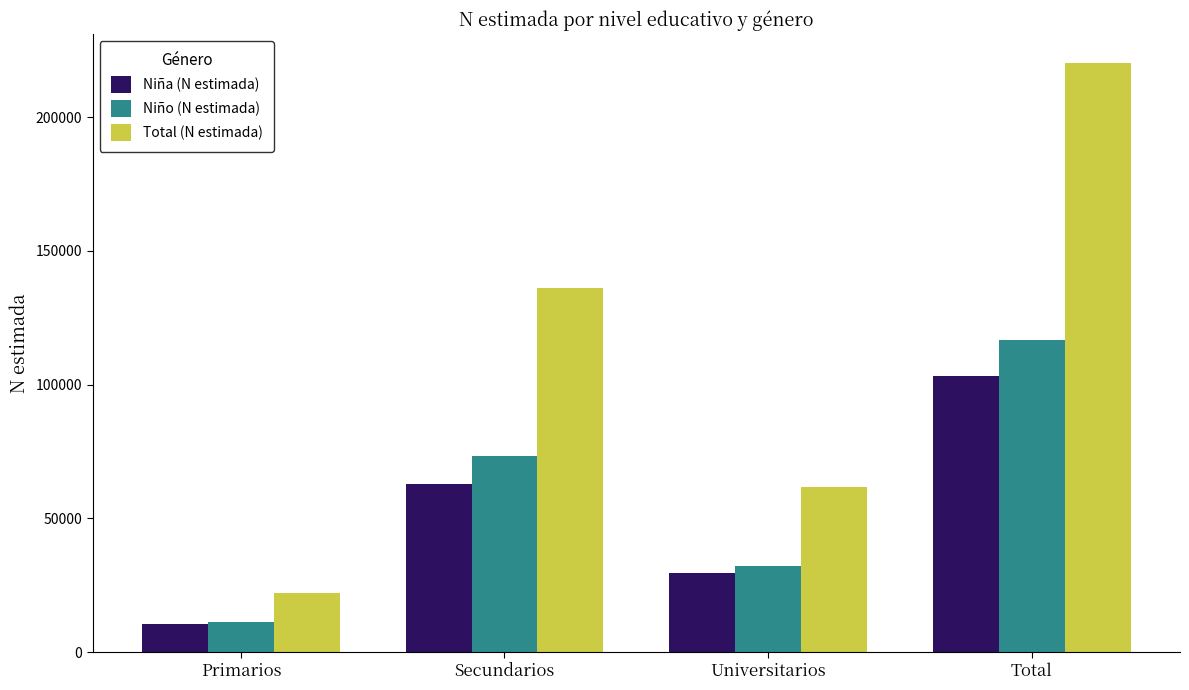

What is the label of the 3rd bar from the left?

Universitarios